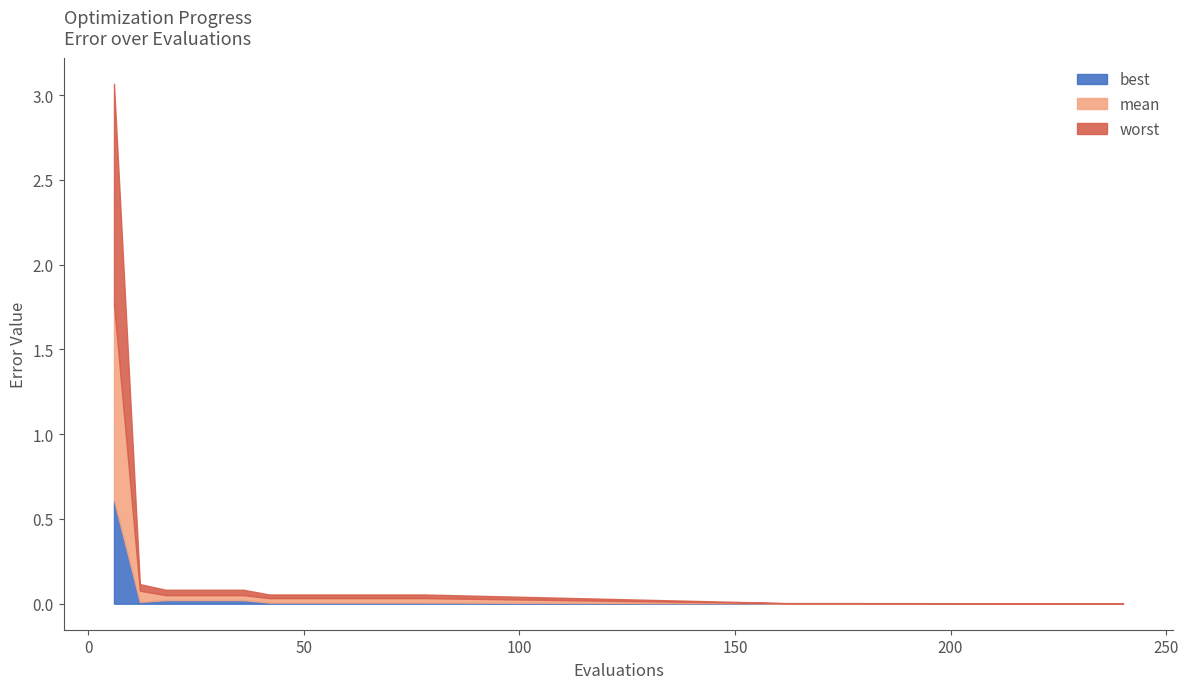

Rank the series by their maximum value, from lowest to highest.

best, mean, worst